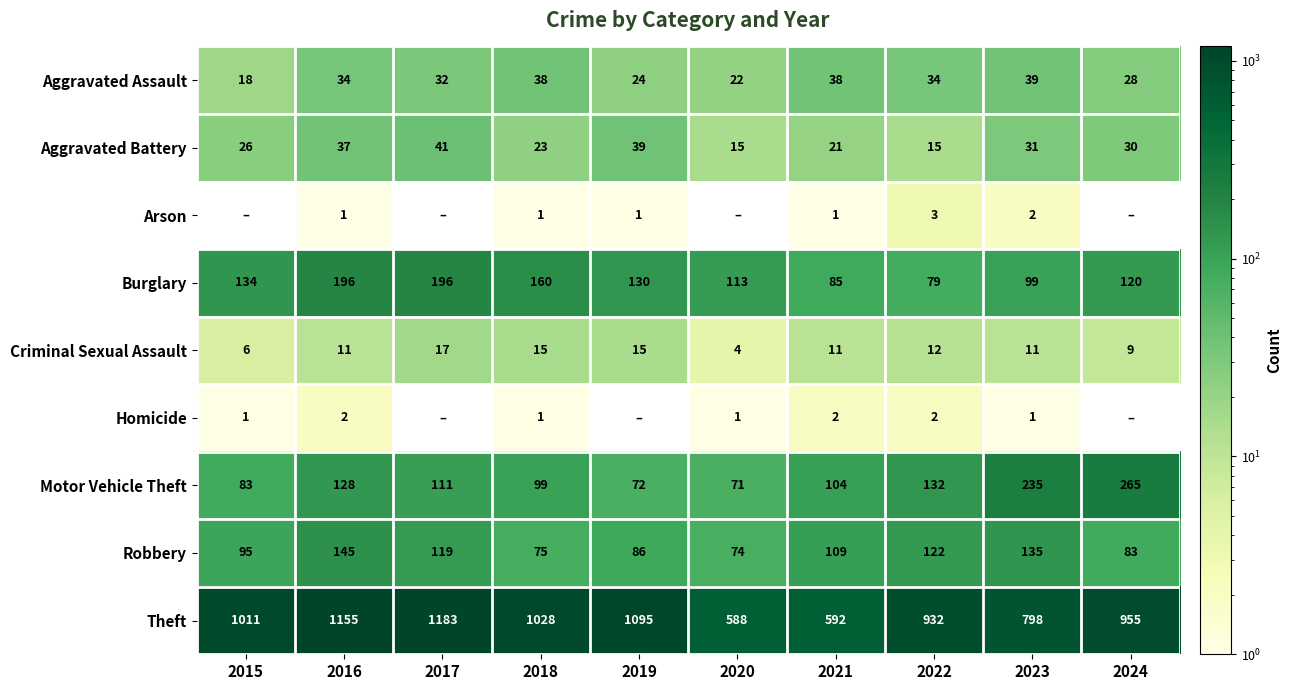

What is the difference between the highest and lowest values at 2018?

1027